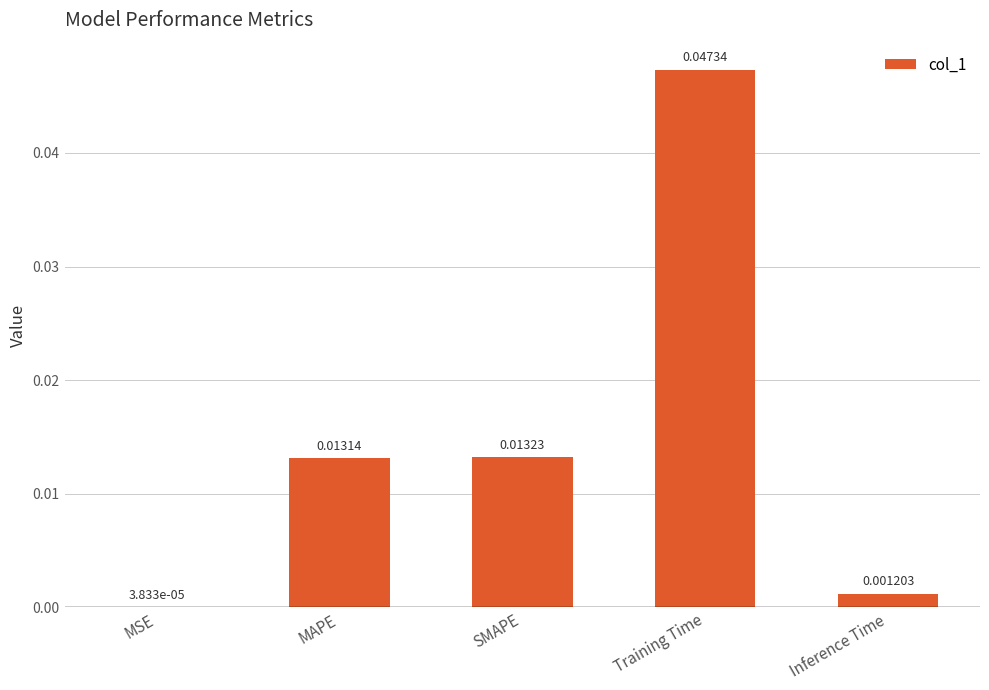

Which has a higher value, Inference Time or MSE?

Inference Time